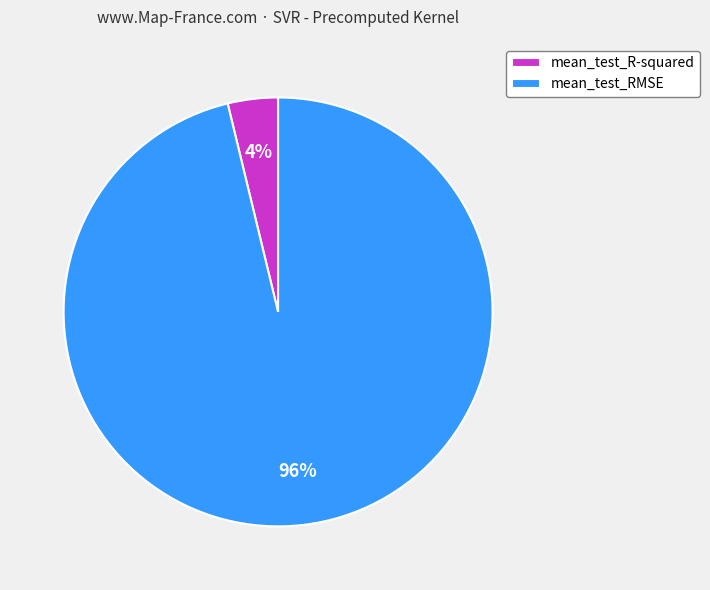

To the nearest percent, what is the difference between the mean_test_R-squared and mean_test_RMSE slice percentages?

92%